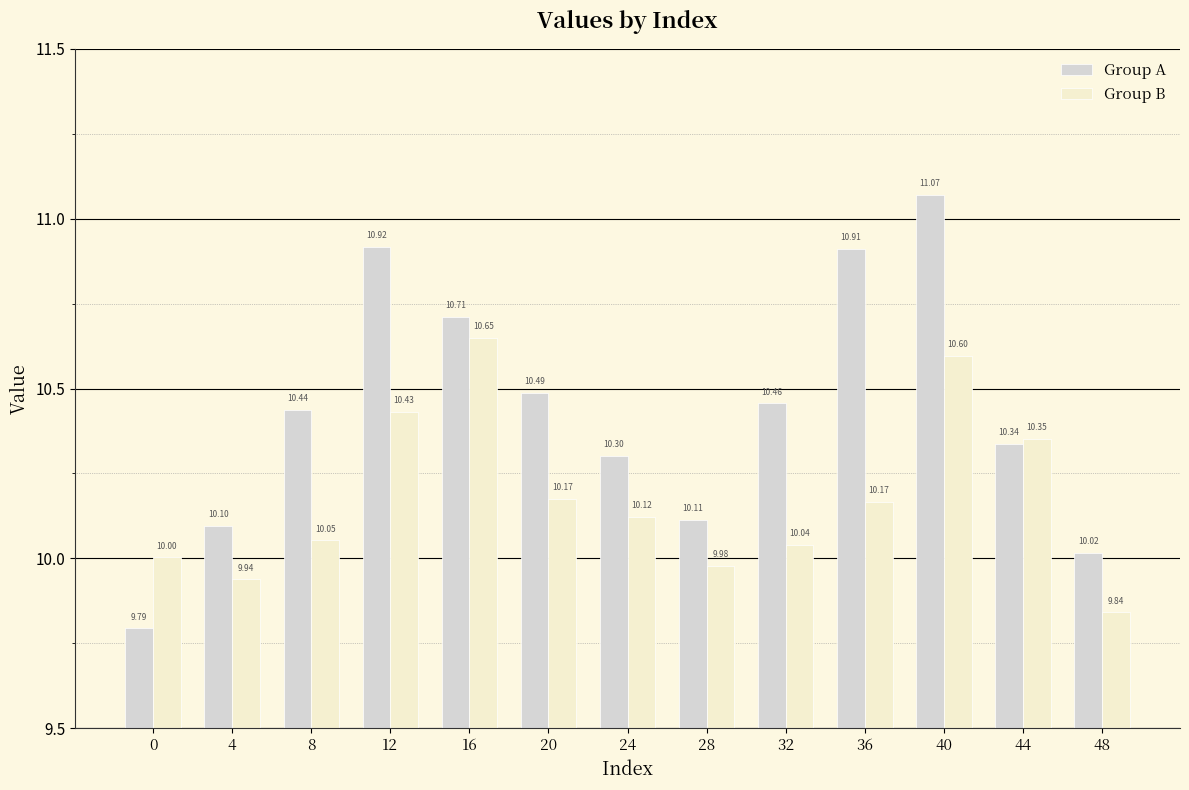

List the series in order of their overall mean, highest first.

Group A, Group B